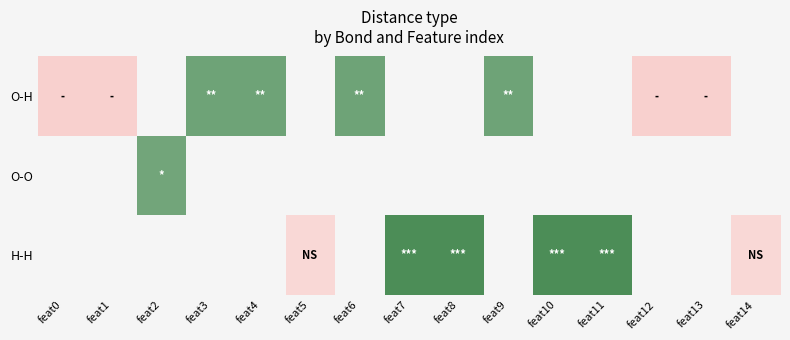

What is the minimum value for O-H?

1.0